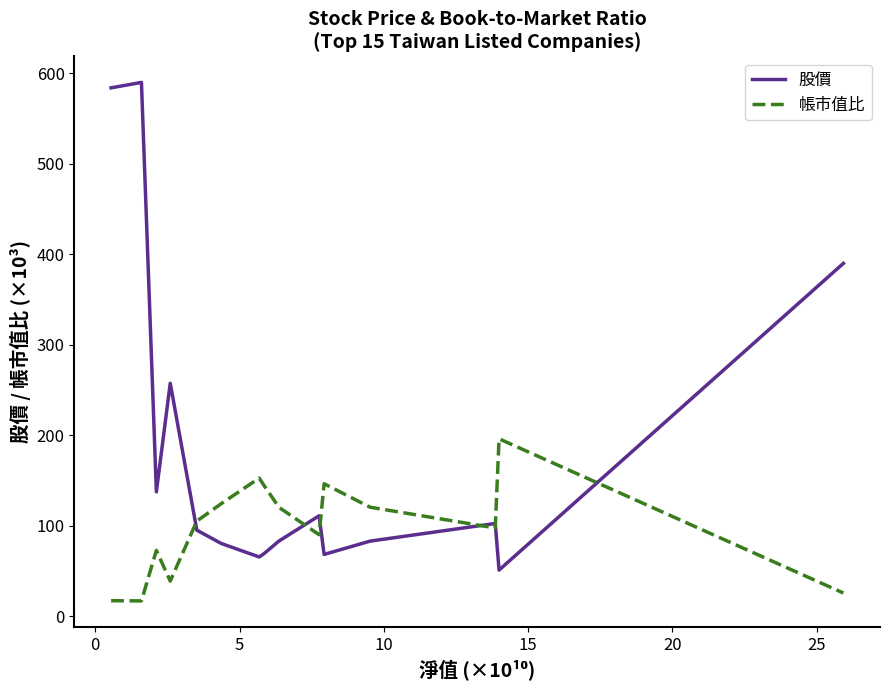

How many series are shown in this chart?

2